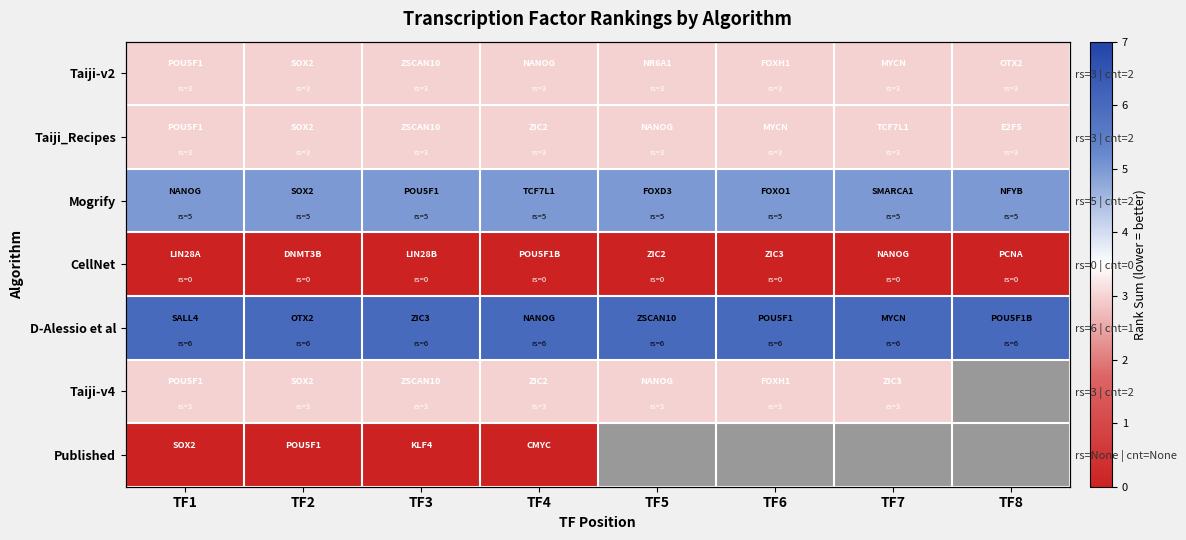

At which label does Taiji-v2 reach its minimum?

TF1